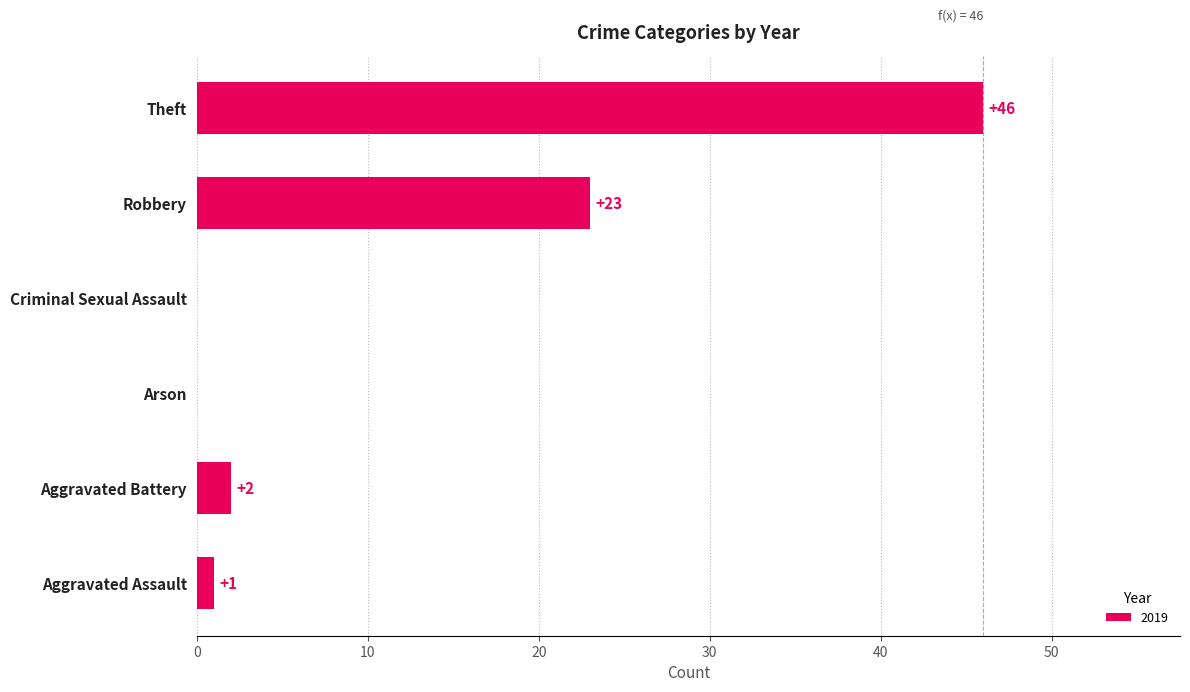

Count the number of data series in this chart.

1